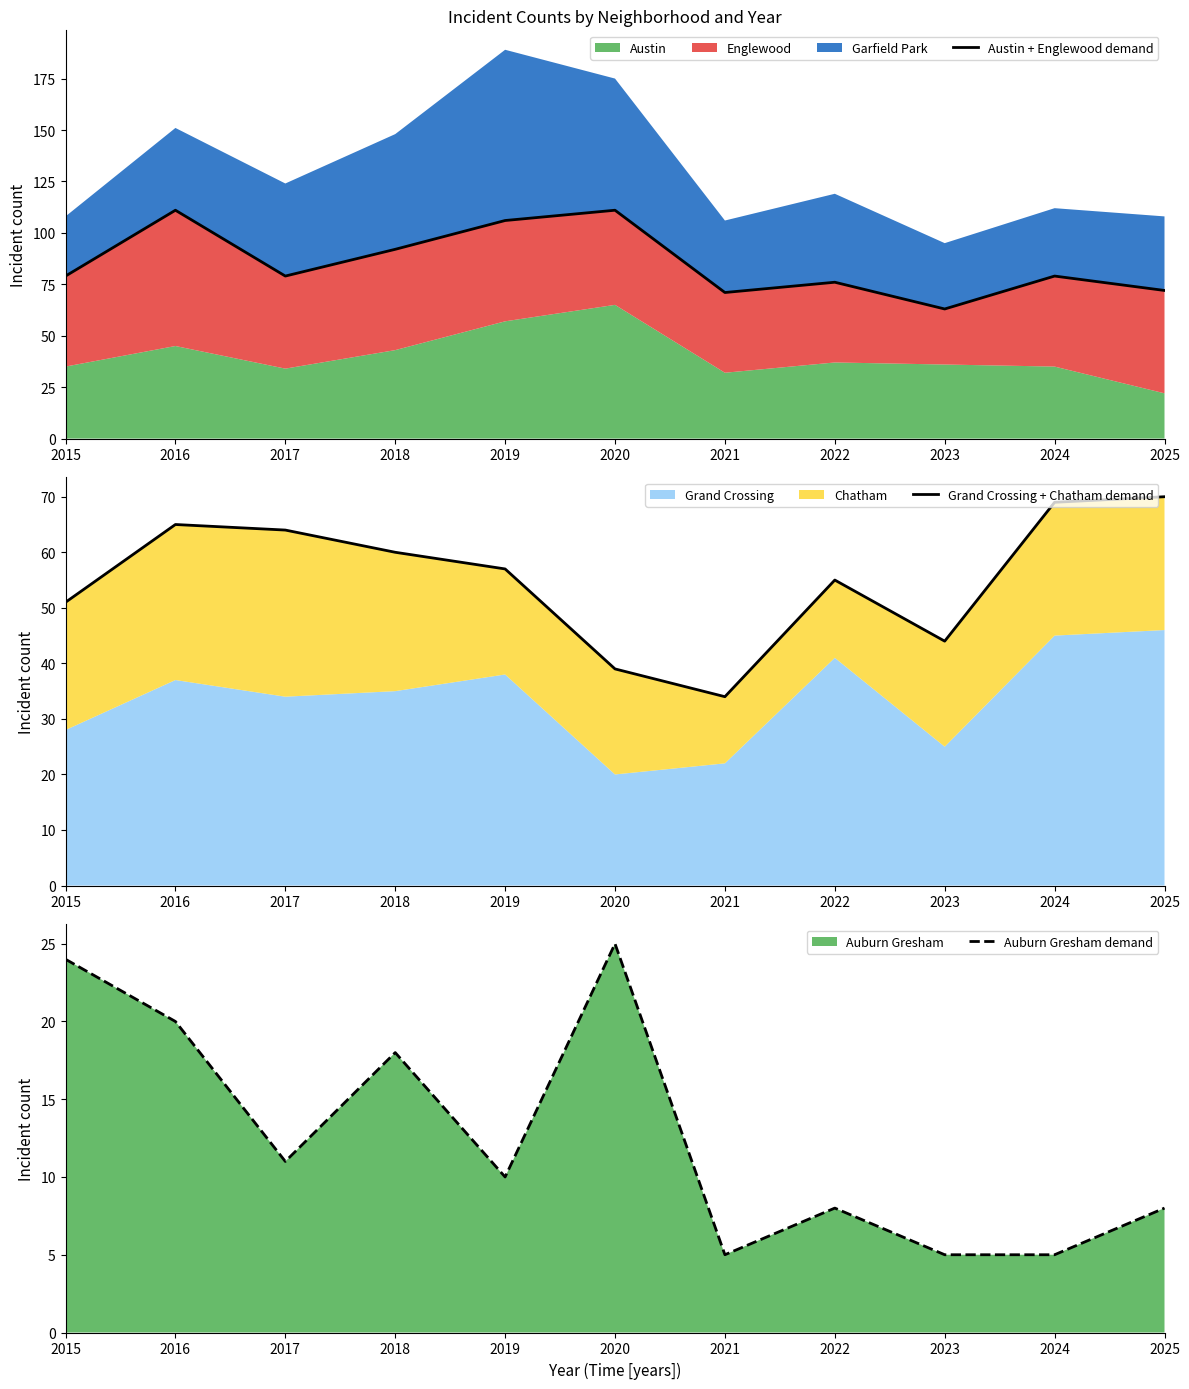

True or false: Austin + Englewood demand has a value of 111 at 2016.

True